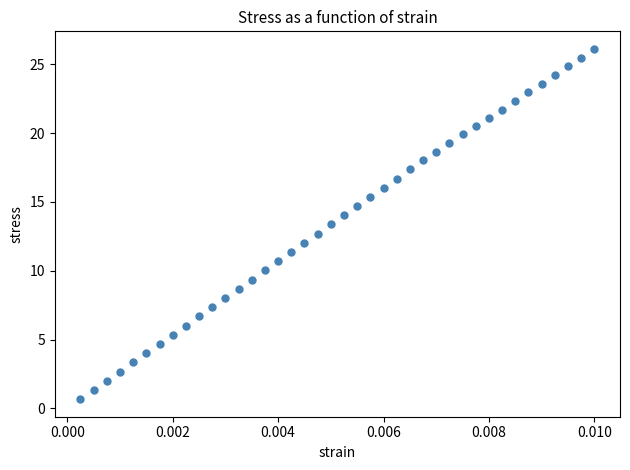

What is the range of Y values (max minus min)?

25.4